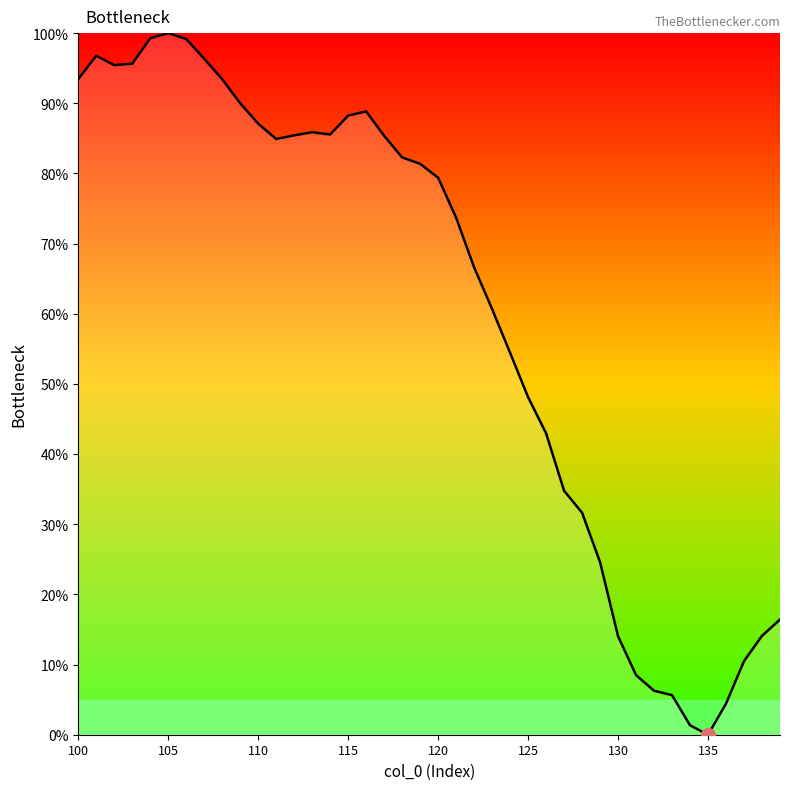

True or false: the data shows 63.8 at 110.

False